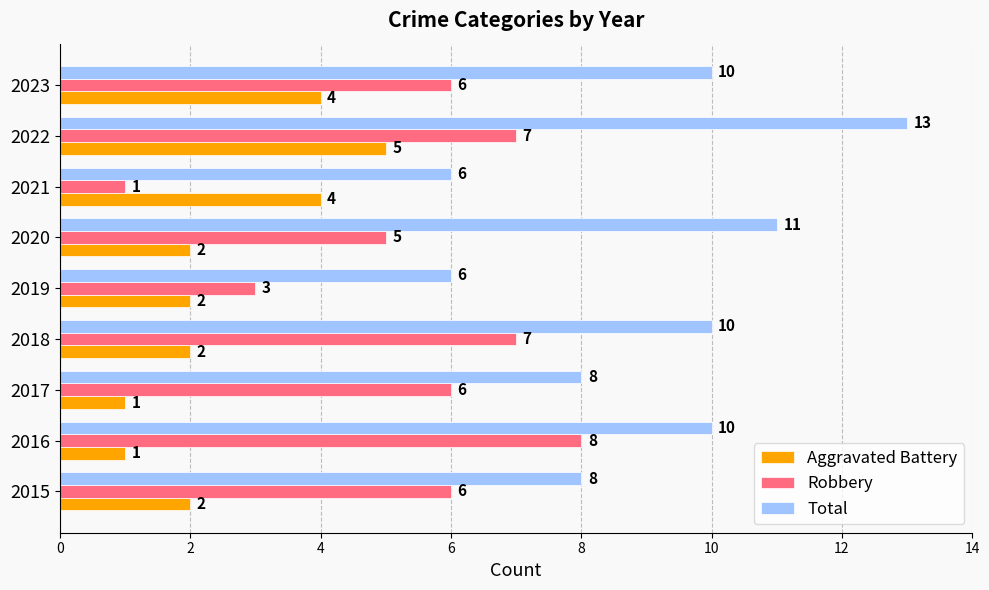

True or false: Total has a value of 8 at 2015.

True